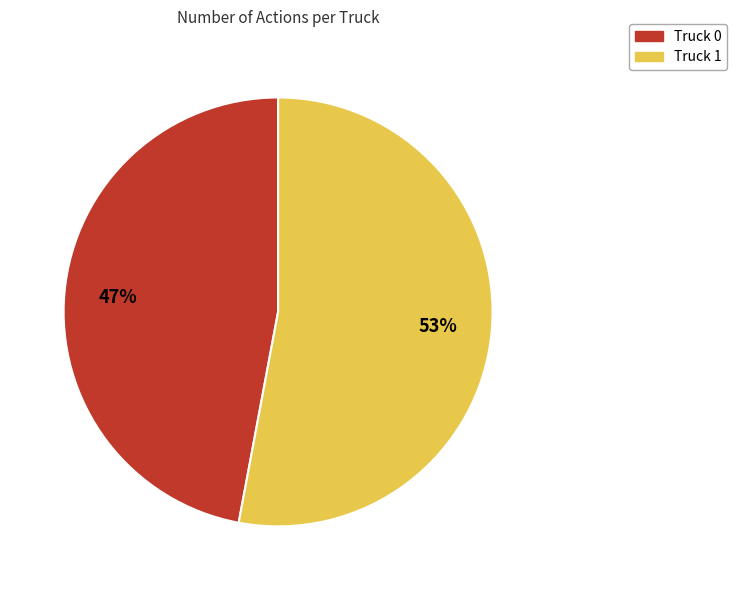

Between Truck 1 and Truck 0, which is larger?

Truck 1